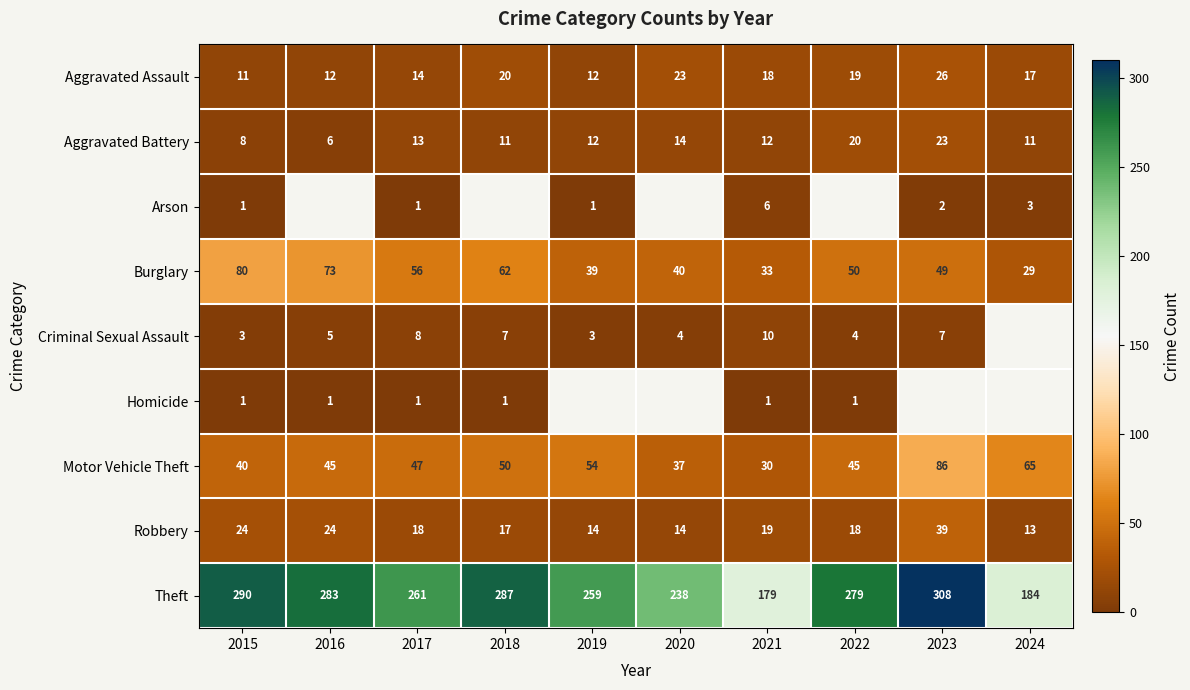

What is the total value across all series at 2015?

458